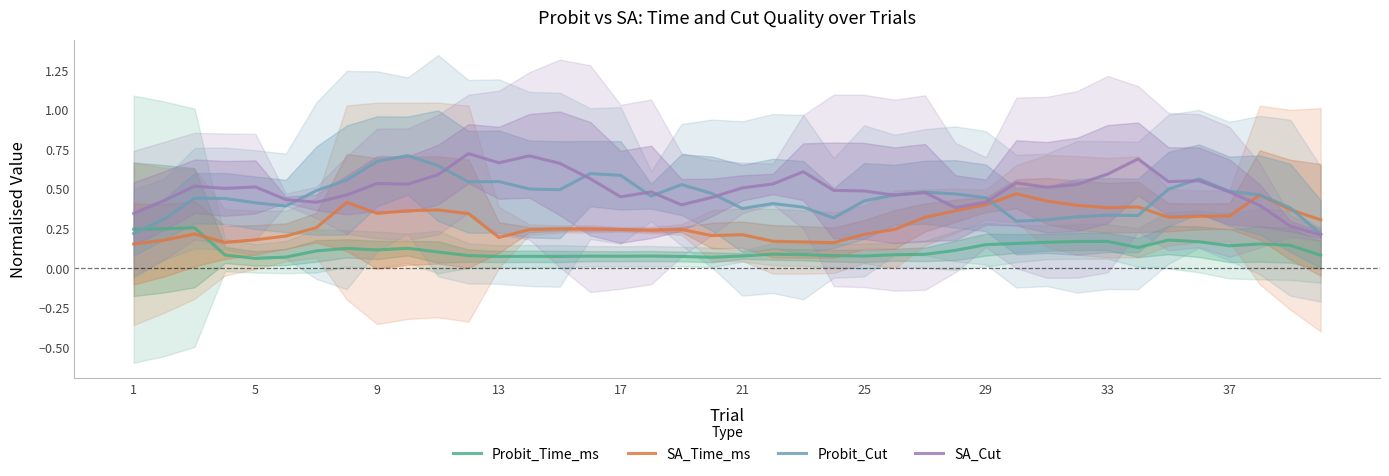

The value of SA_Cut at 13 is 0.4. True or false?

False